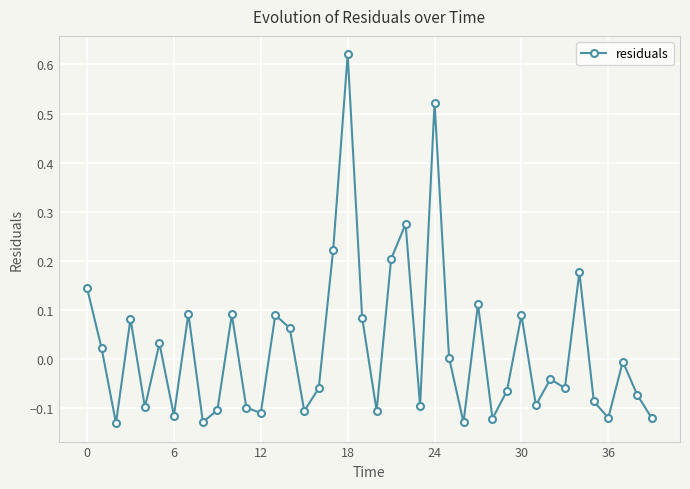

How many distinct data groups are displayed?

1